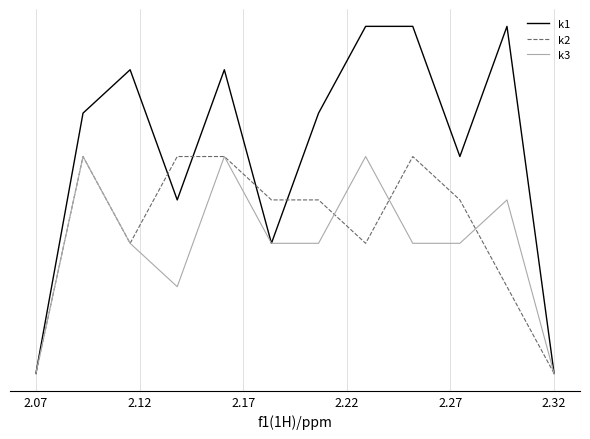

What is the value of the k2 point at the 4th from the left?

5